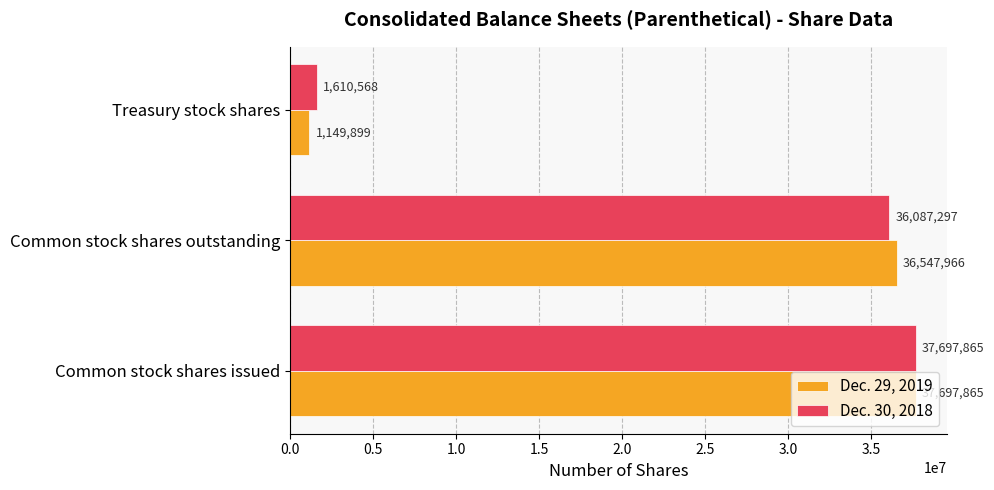

Rank the series at Common stock shares outstanding from highest to lowest value.

Dec. 29, 2019, Dec. 30, 2018